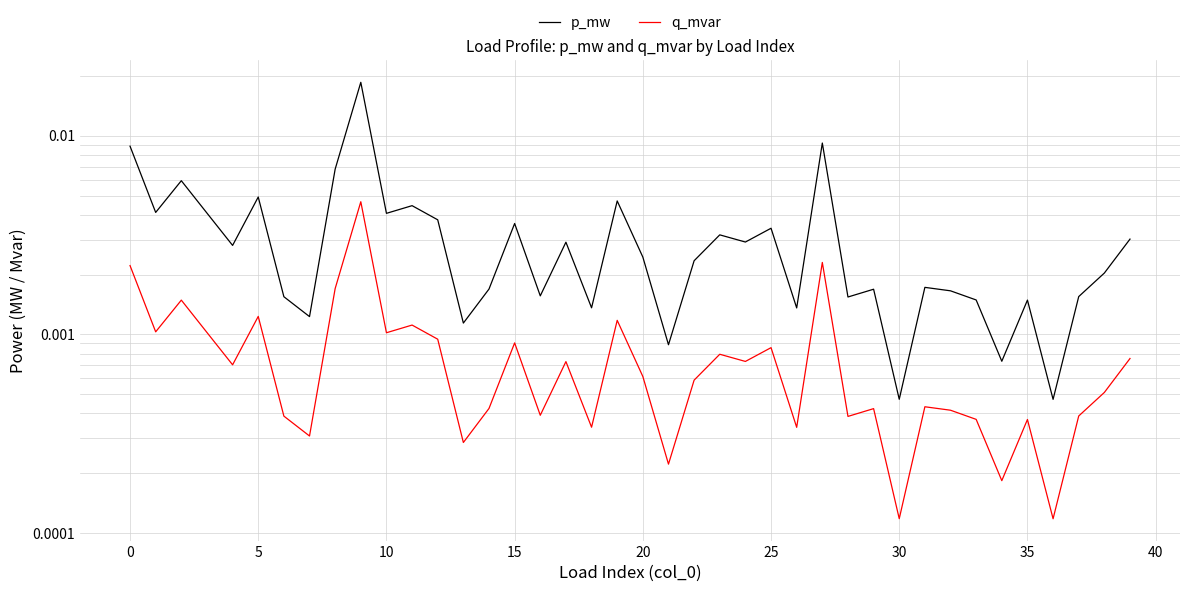

Is the value of p_mw at 32 greater than the value of q_mvar at 22?

Yes